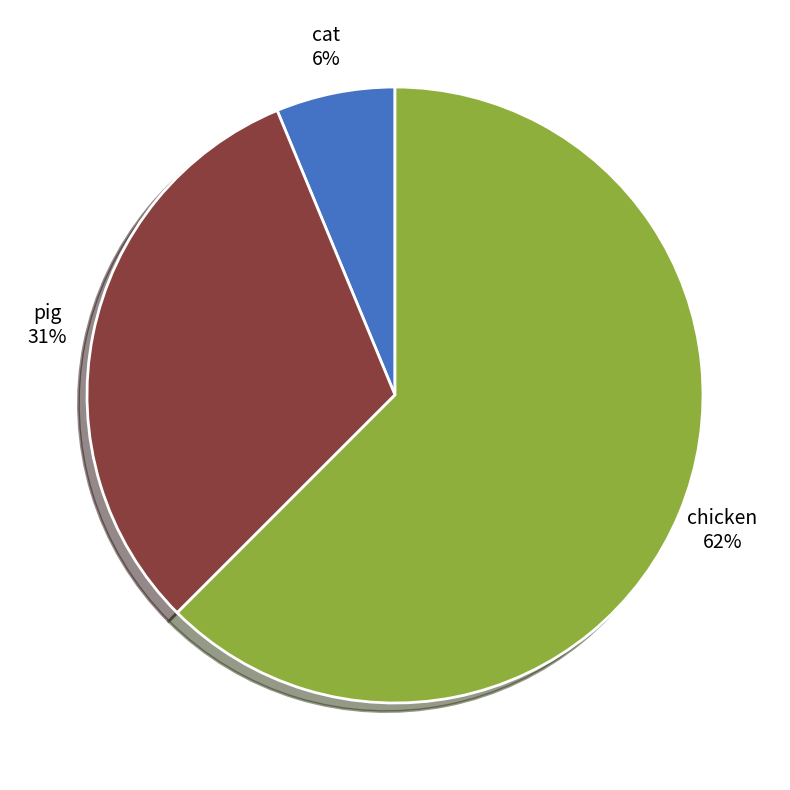

What is the ratio of the value at cat to the value at chicken?

0.1